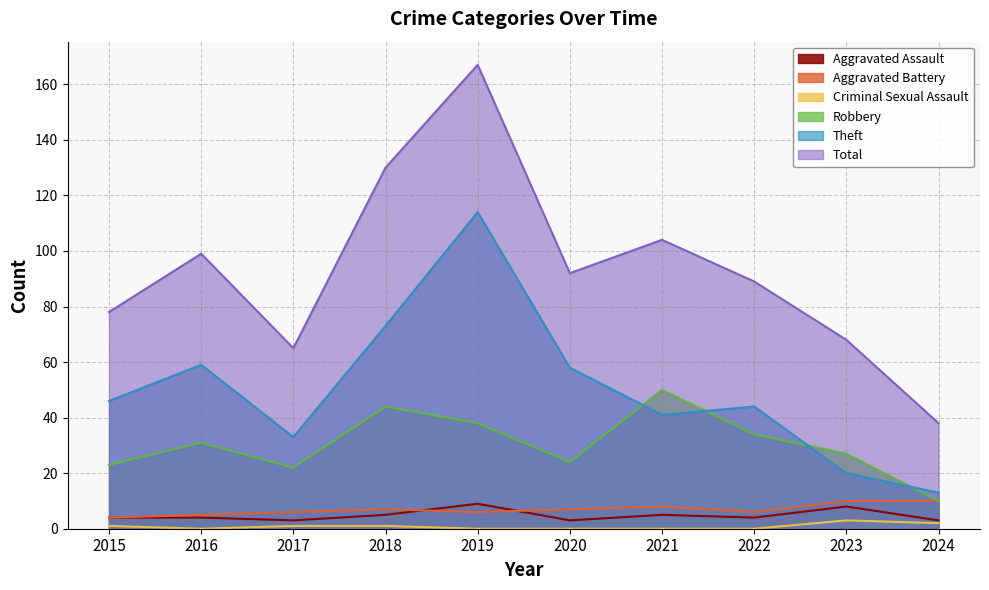

What is the average value of the Total series?

93